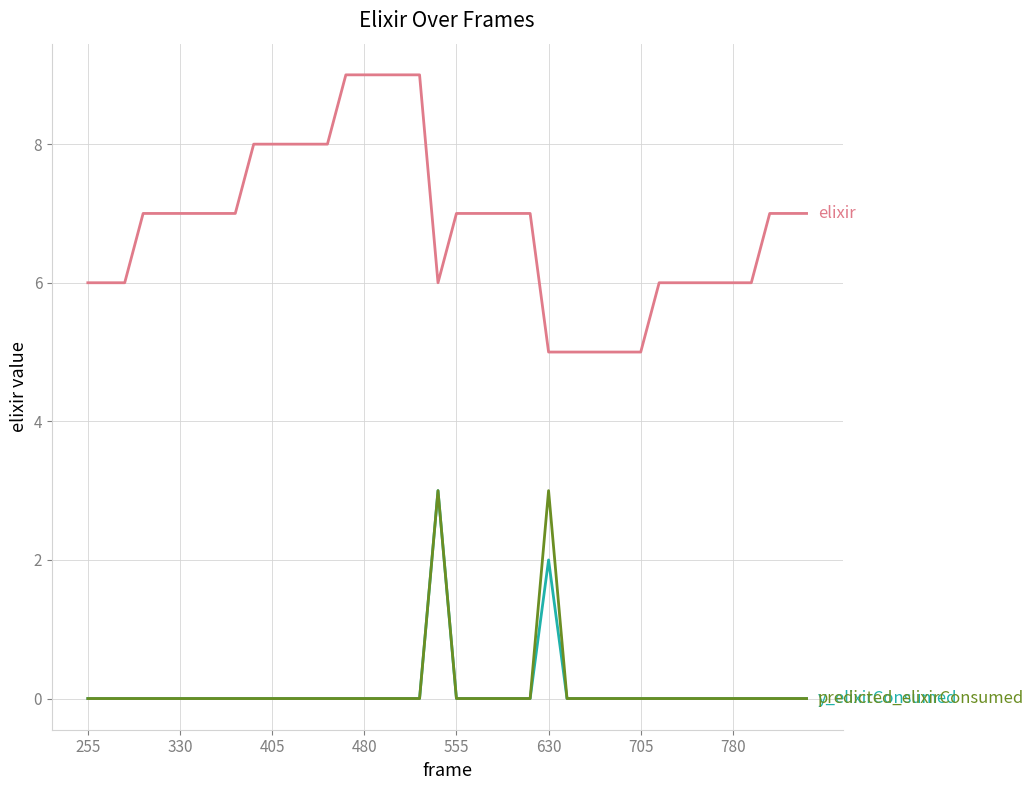

What is the maximum value shown in the chart?

9